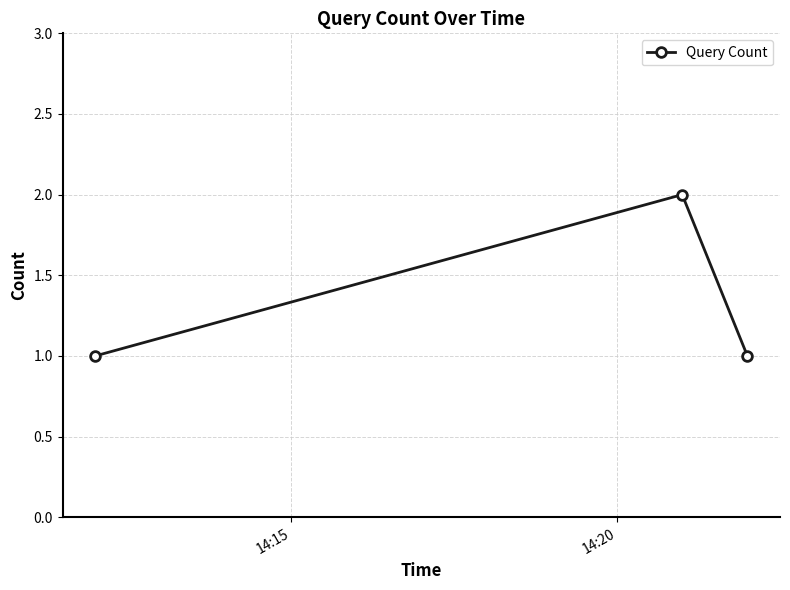

Does the chart display data point markers on the line(s)?

Yes